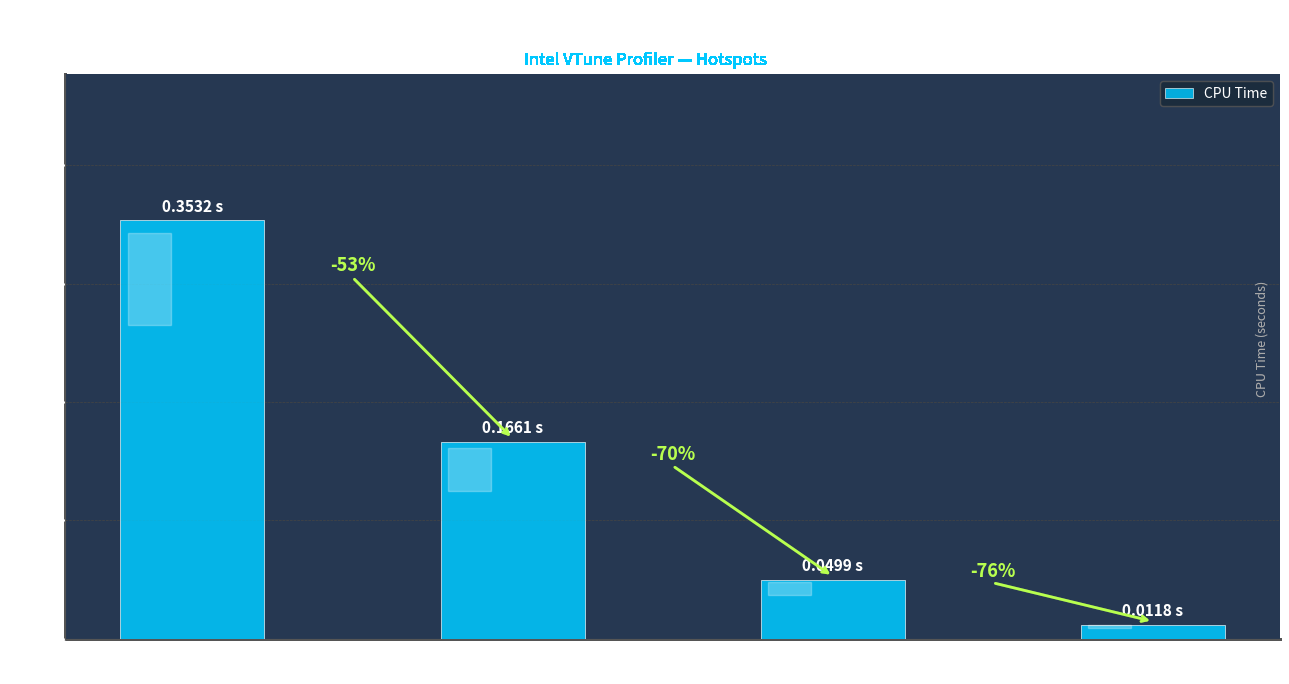

Which has a higher value, raw_array
_assign_array or __memmove_avx
_unaligned_erms?

__memmove_avx
_unaligned_erms